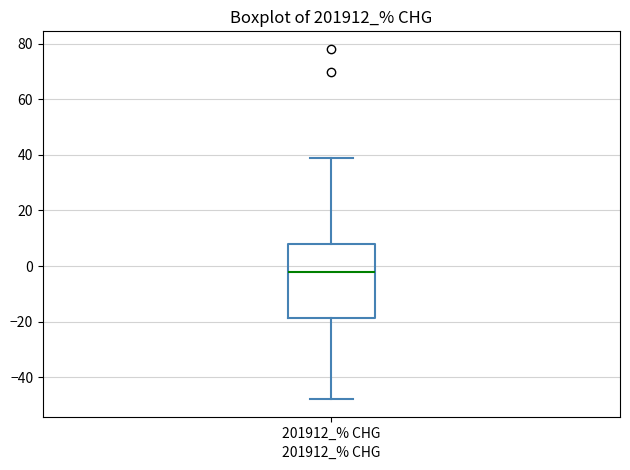

Read this box plot against the y-axis: the position of the median line, the range covered by the box, and the ends of both whiskers. The values are not printed on the chart, so give them approximately, as read against the axis.

median -2, box -18 to 8, whiskers -48 to 38